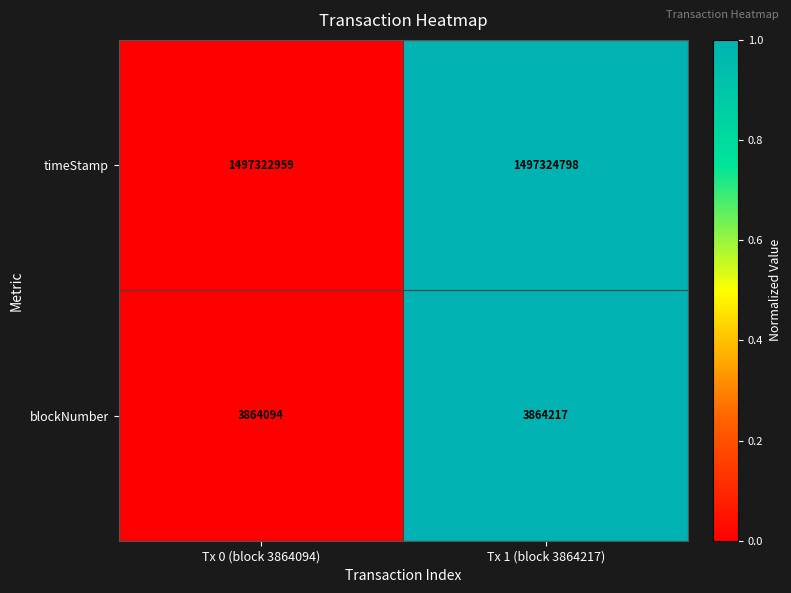

What is the greatest value displayed?

1497324798